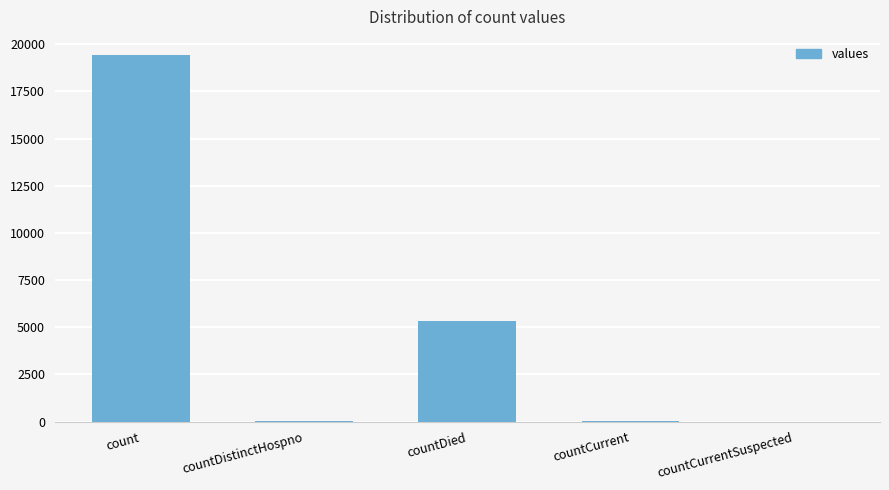

What is the sum of all values?

24875